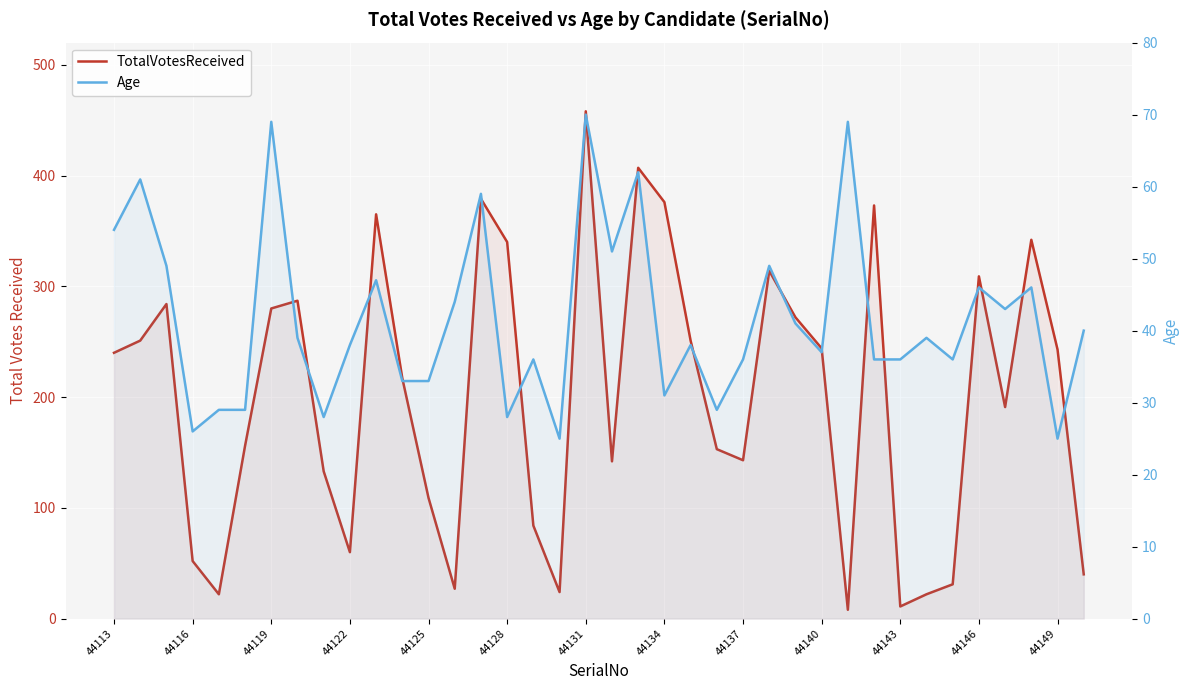

True or false: TotalVotesReceived has more than 1 points higher than both neighbors.

True